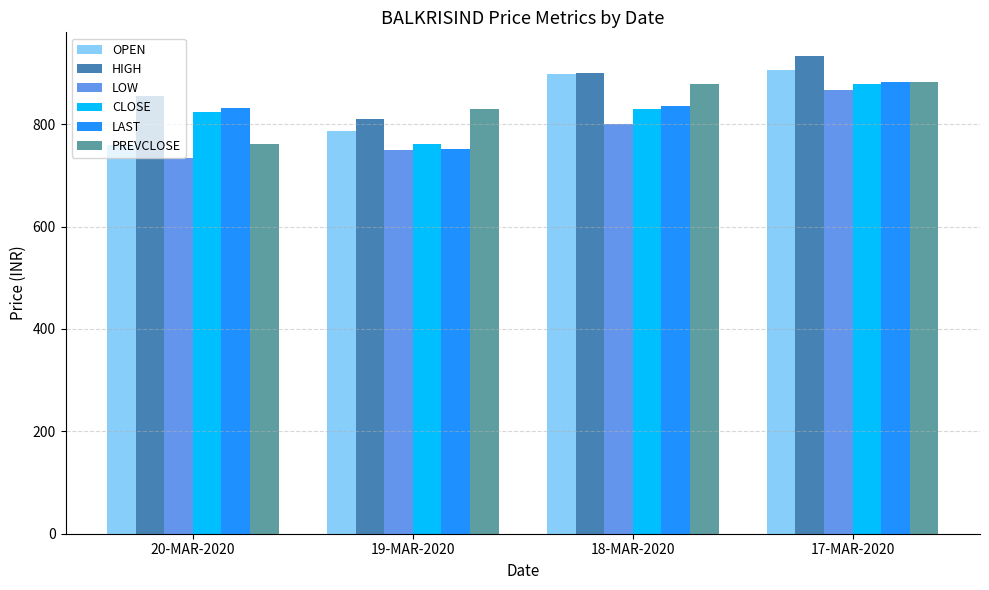

List the labels in order of HIGH value, largest first.

17-MAR-2020, 18-MAR-2020, 20-MAR-2020, 19-MAR-2020